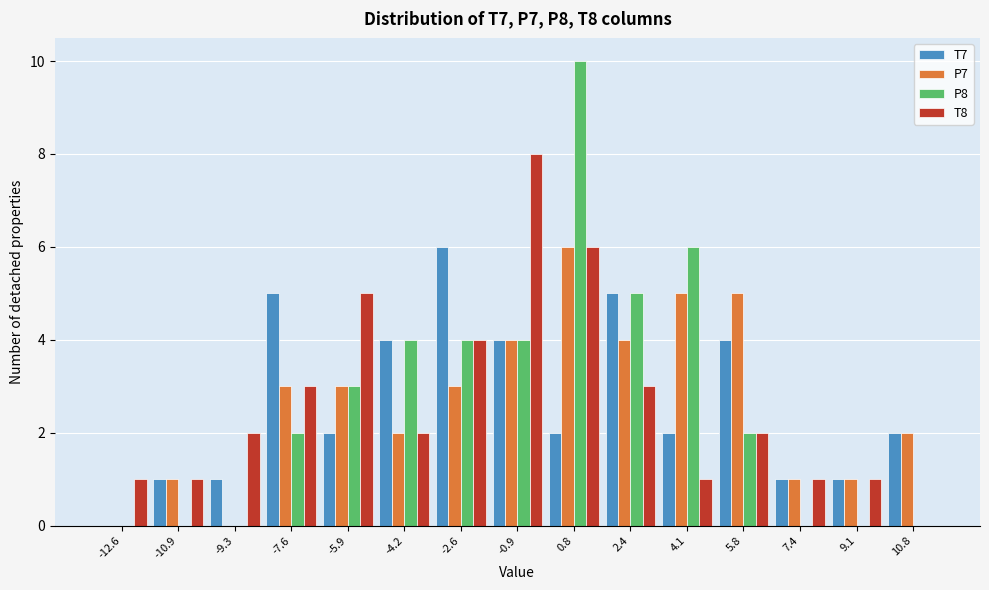

What is the height of the T8 bar covering 6.6 to 8.2 on the x-axis? Neither the bar edges nor the heights are printed on the chart, so give them approximately, as read against the axes.

1